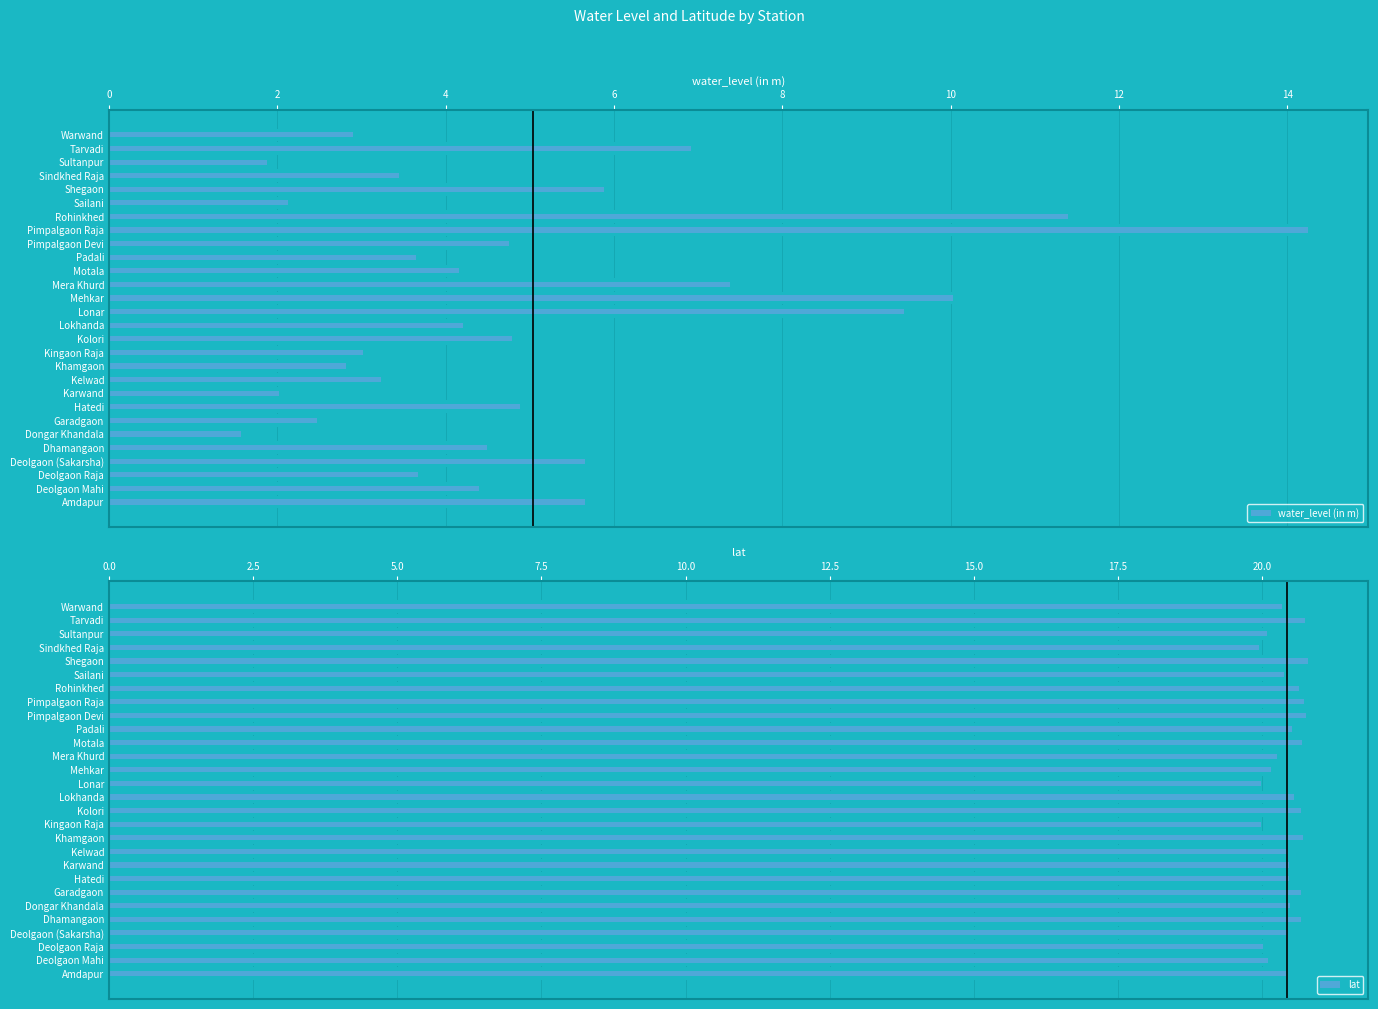

What is the total value across all series at Rohinkhed?

32.0